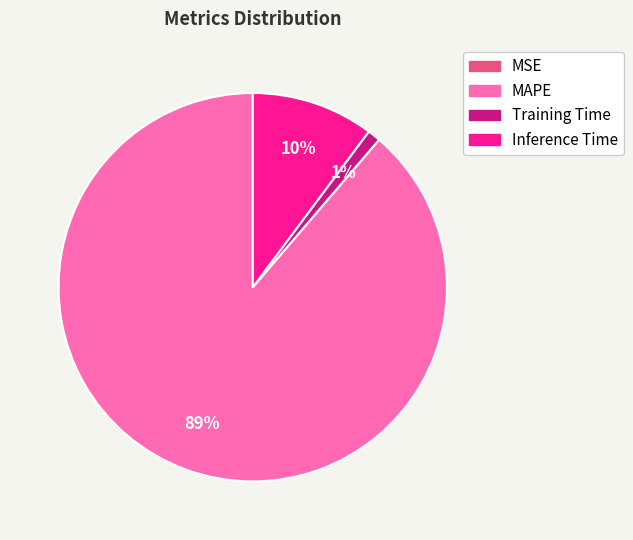

Combined, do MAPE and Inference Time account for over 50%?

Yes